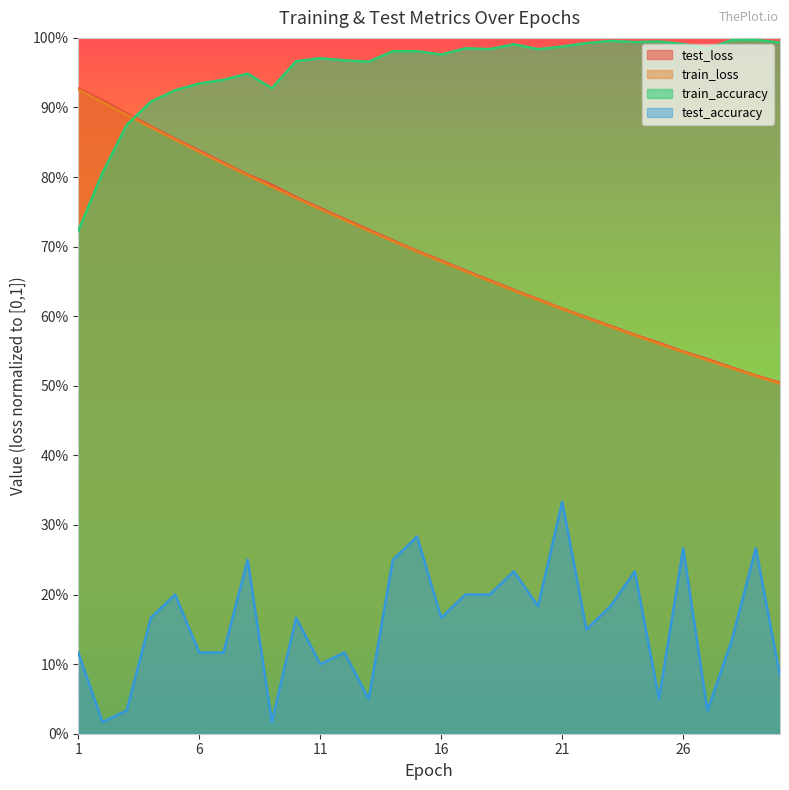

Where is train_loss nearest to the value 0?

30